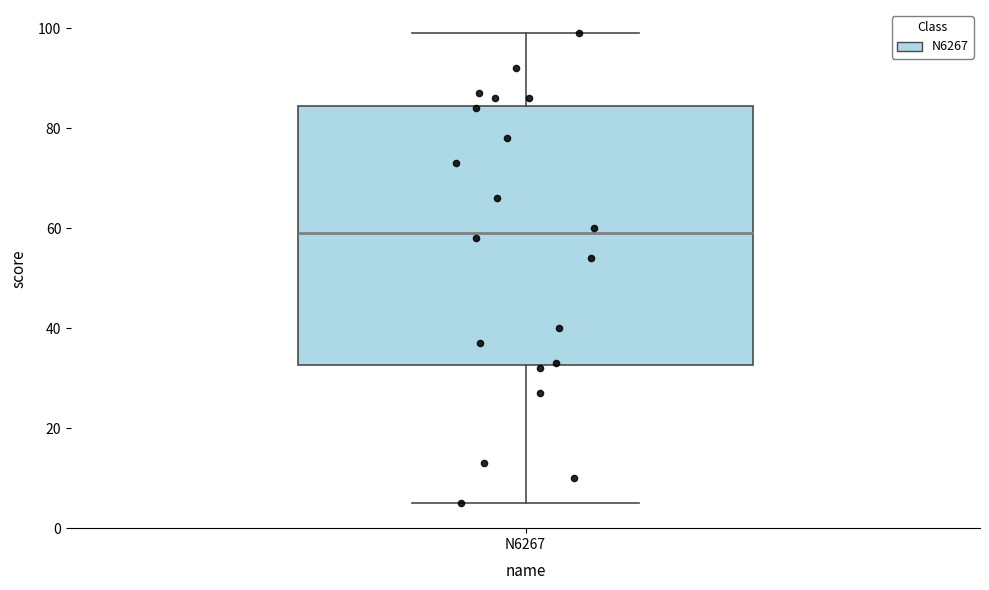

Read this box plot against the y-axis: the position of the median line, the range covered by the box, and the ends of both whiskers. The values are not printed on the chart, so give them approximately, as read against the axis.

median 60, box 32 to 84, whiskers 6 to 100